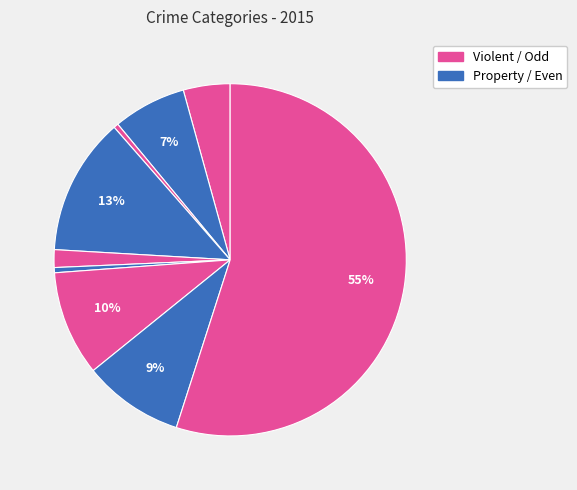

Which slice is the smallest?

Arson